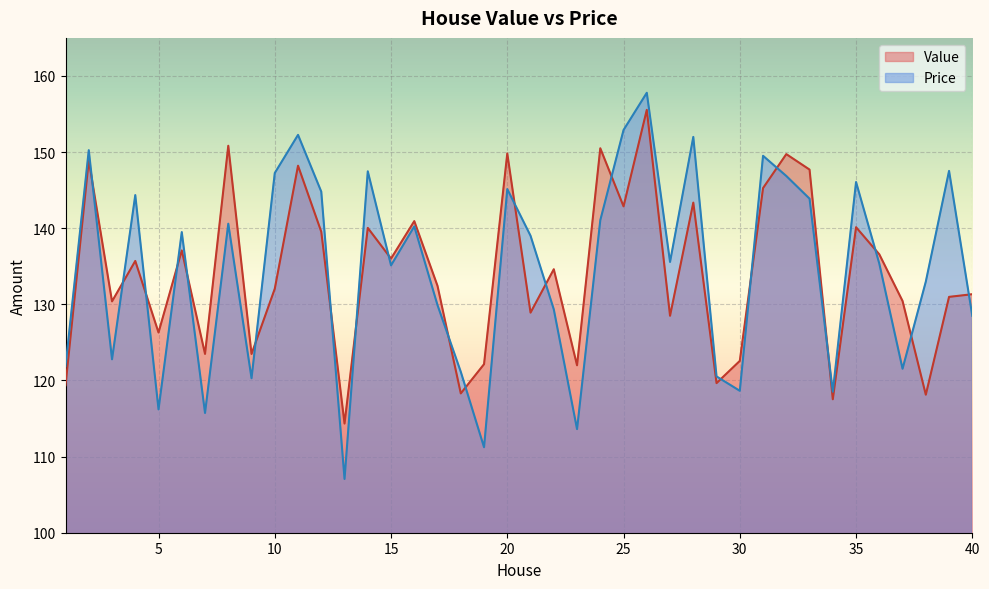

What is the difference between the second highest and minimum values in the Price series?

45.8